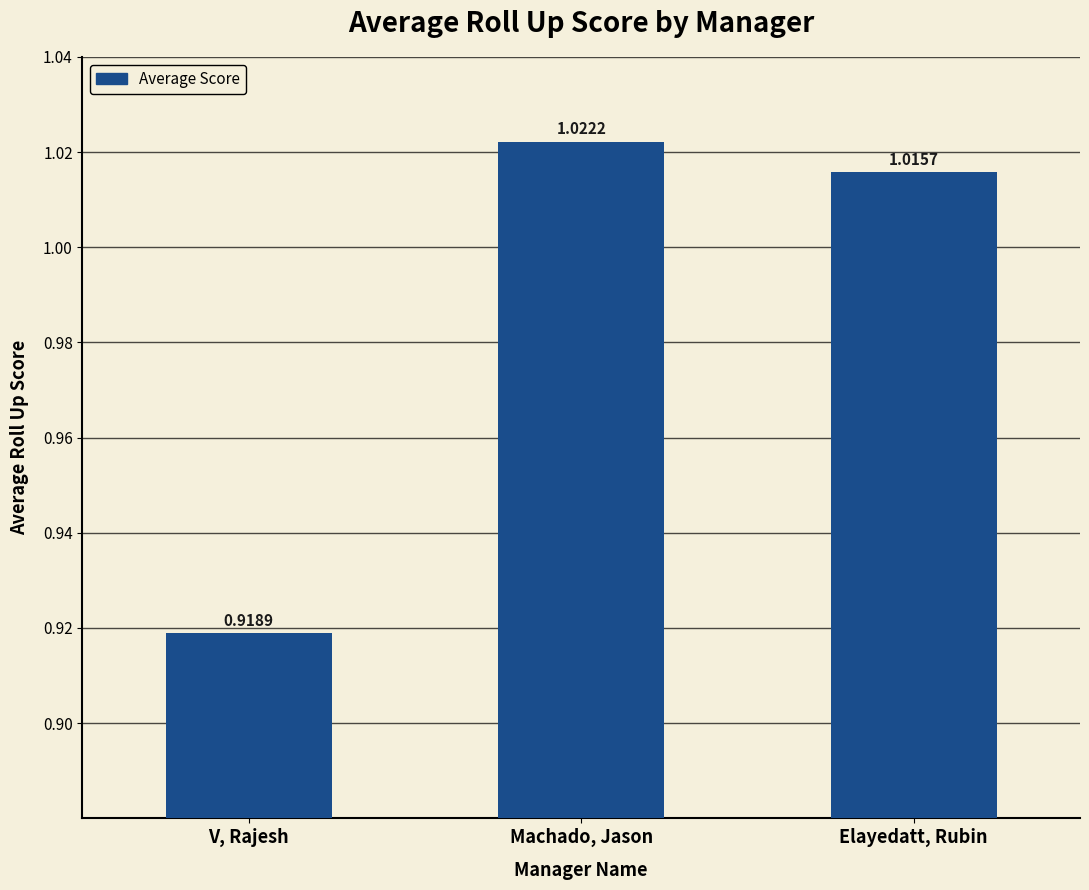

Count the number of categories in the chart.

3